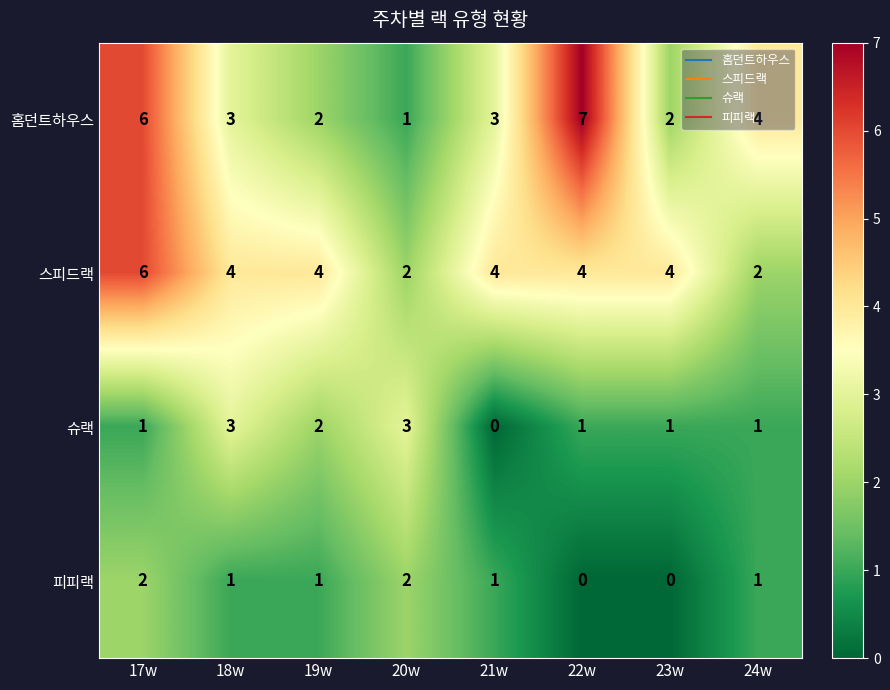

What is the difference between the maximum and second lowest values in the 홈던트하우스 series?

5